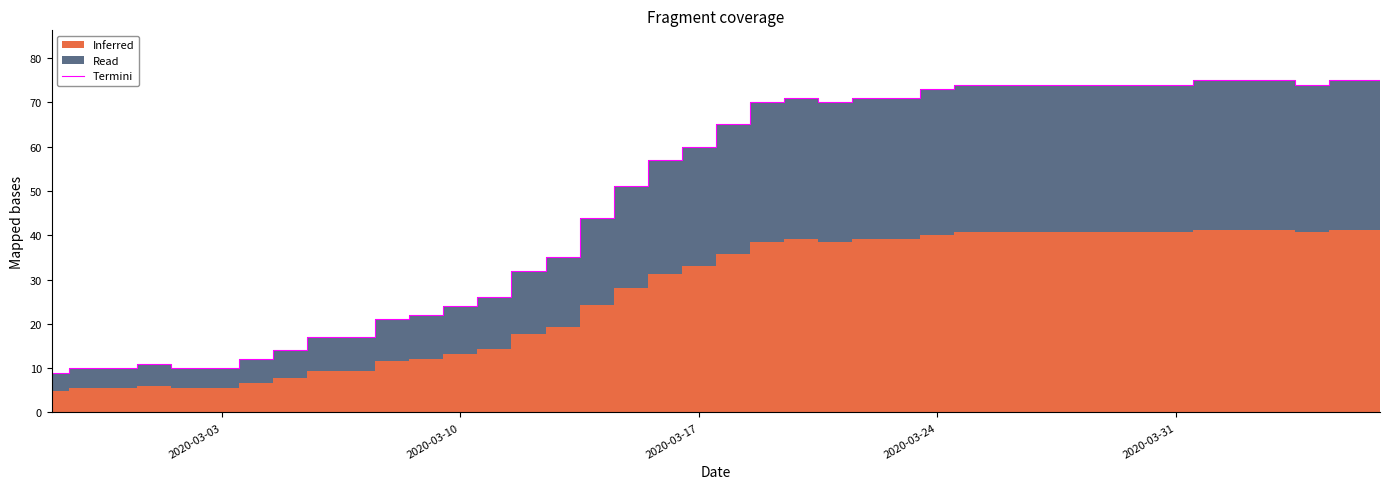

How many data points are less than 65?

20